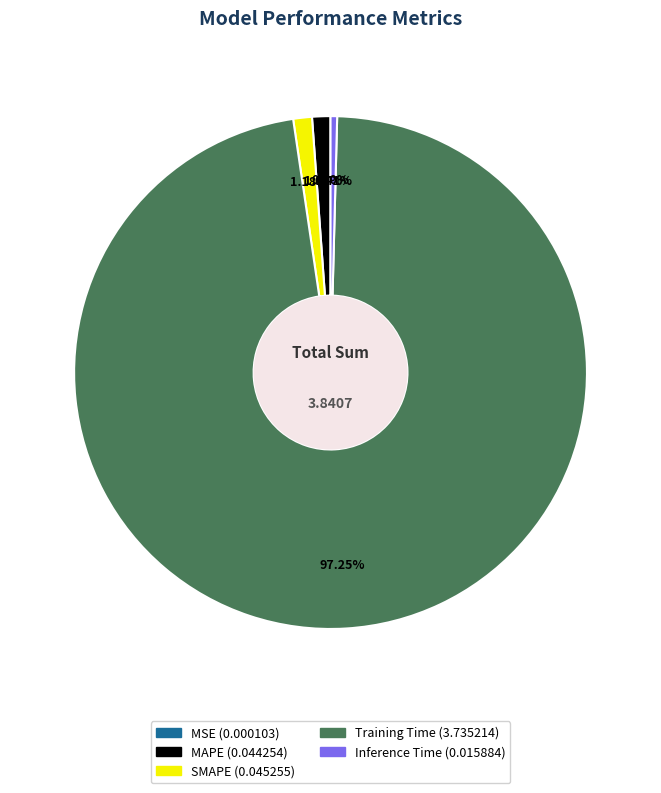

Is there any slice that represents more than half of the pie?

Yes